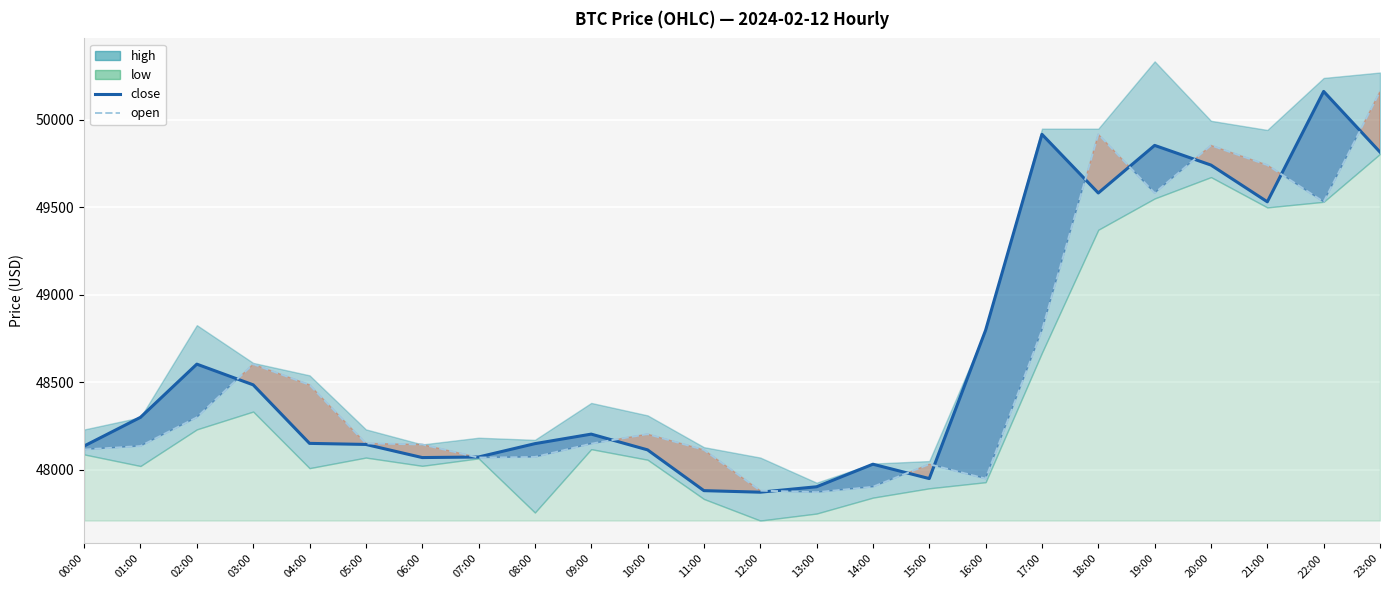

The close series shows 48604.0 at 02:00. True or false?

True